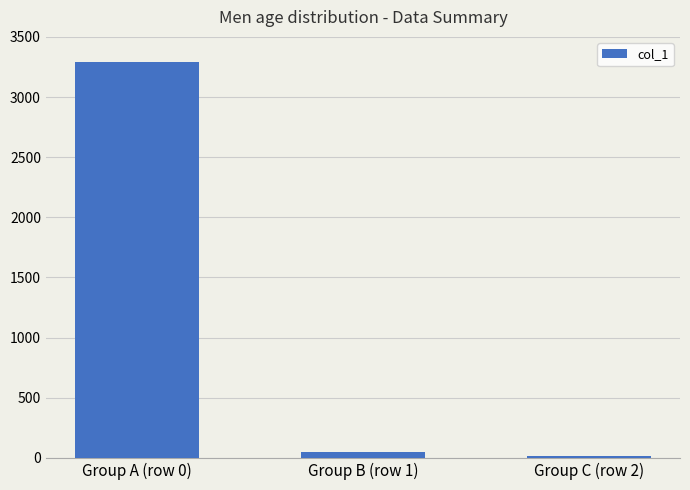

What is the difference between the values at Group B (row 1) and Group A (row 0)?

3243